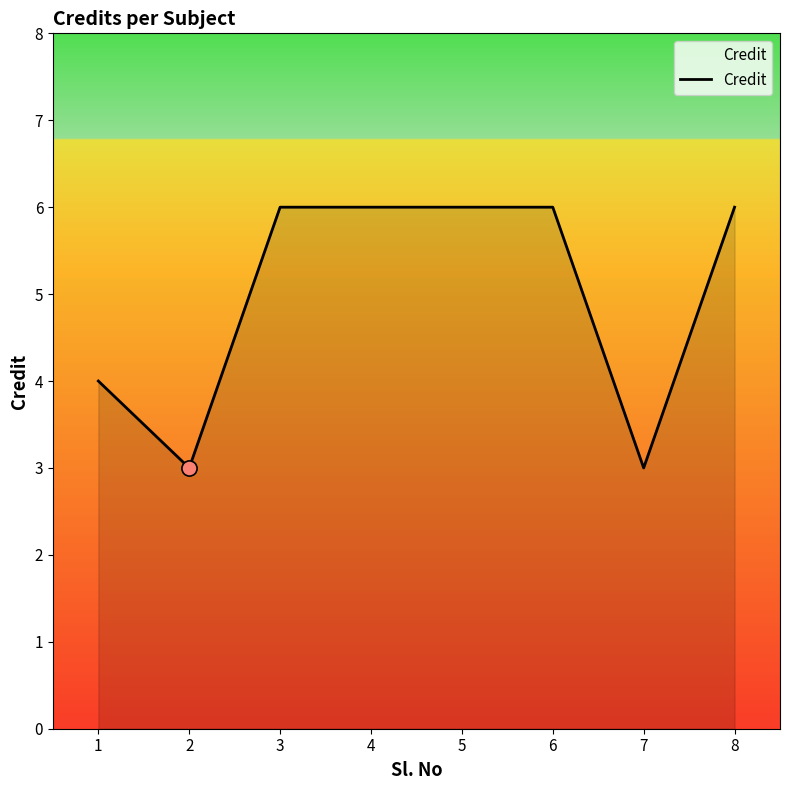

What is the change in value from 2 to 3?

+3